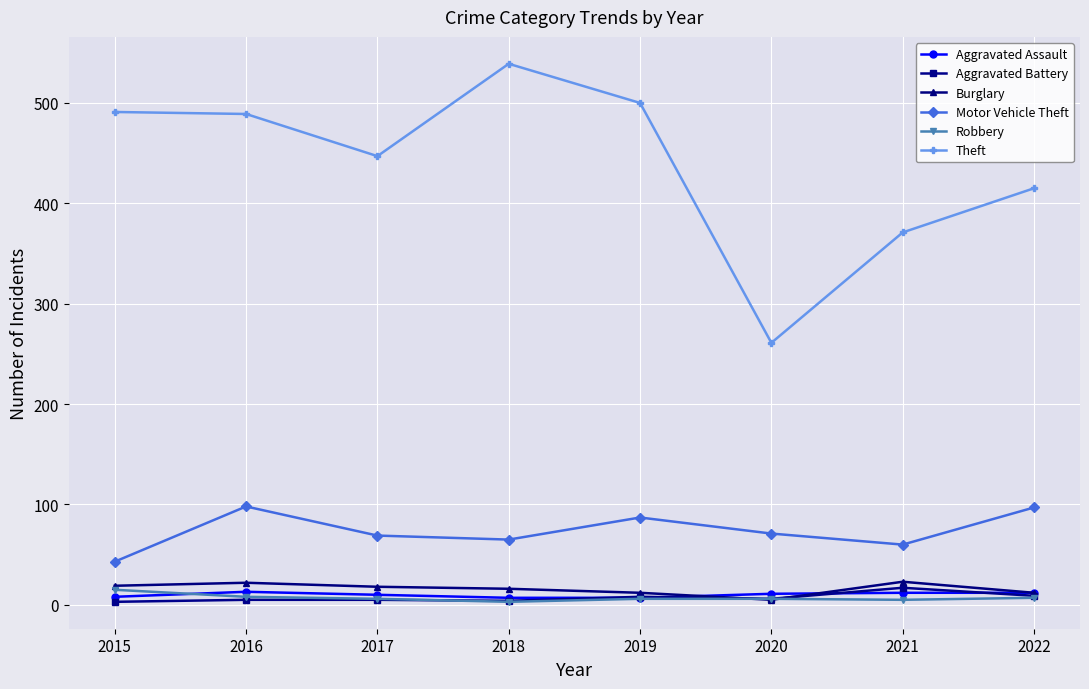

True or false: Burglary and Motor Vehicle Theft cross at least once.

False